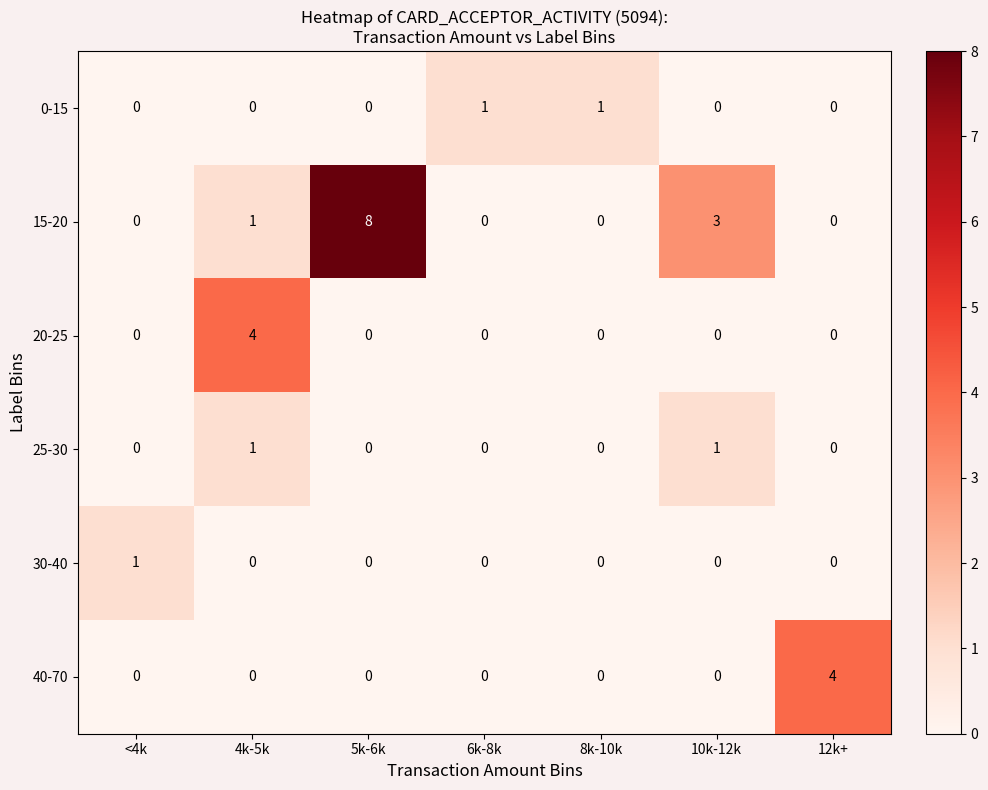

Which category has the highest value in the 20-25 series?

4k-5k